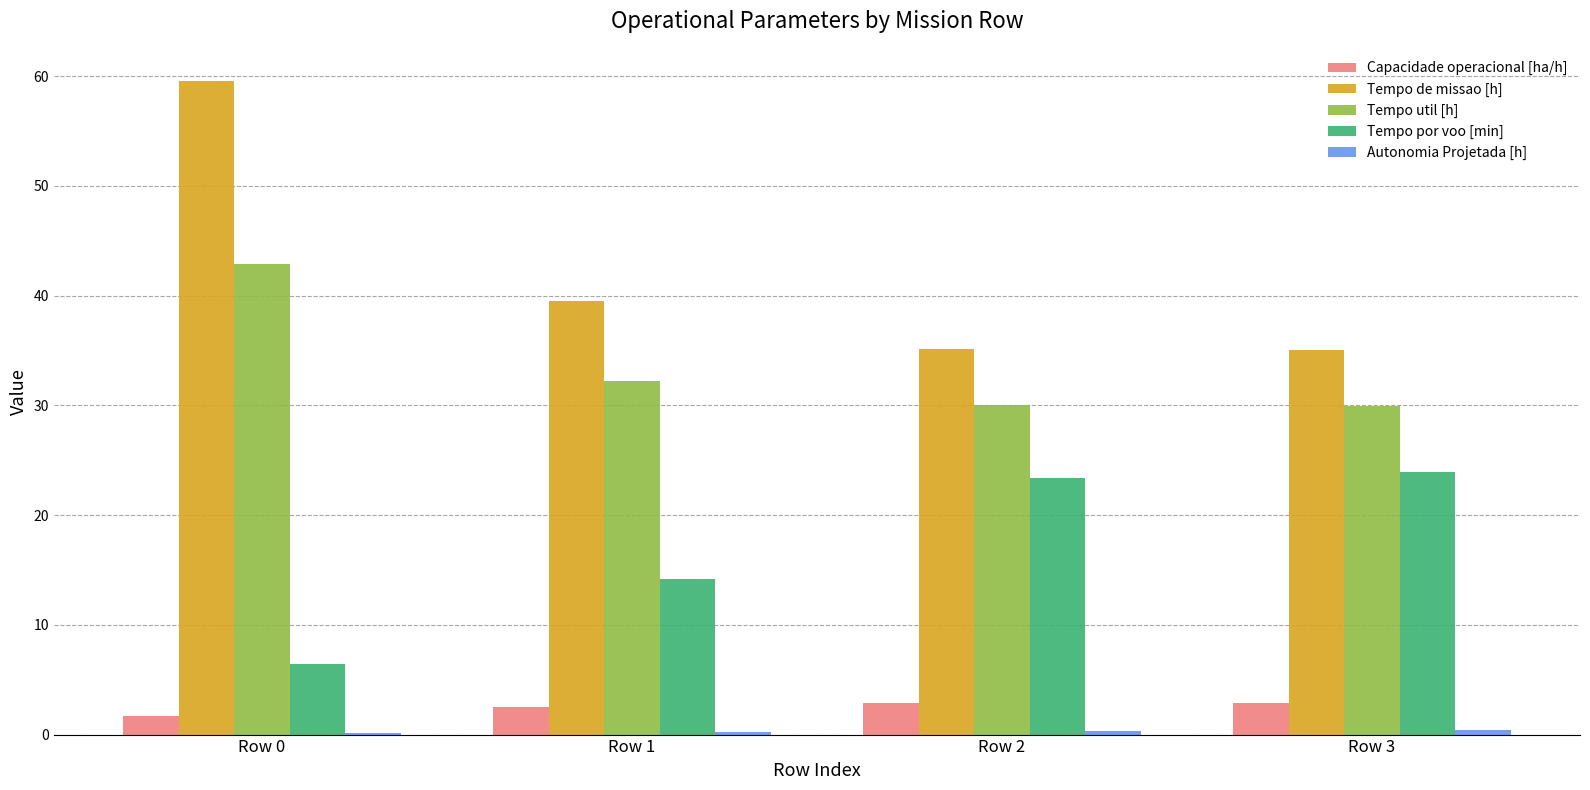

How many groups of bars are there?

4